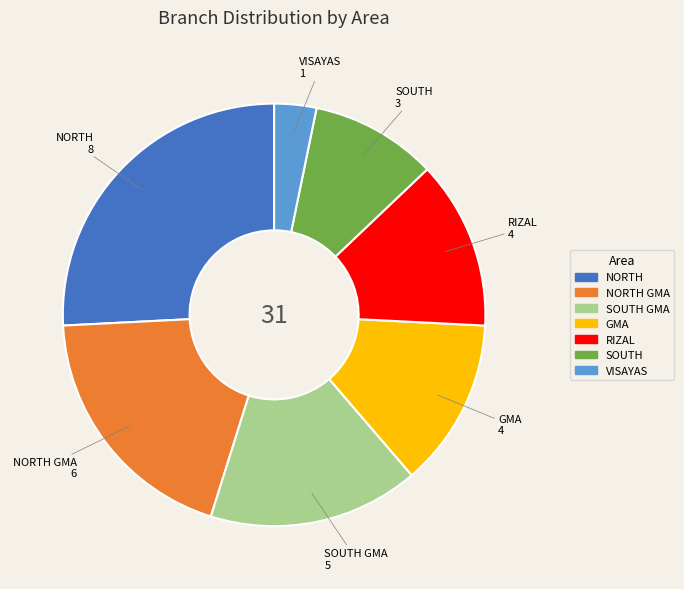

Between VISAYAS and RIZAL, which is larger?

RIZAL